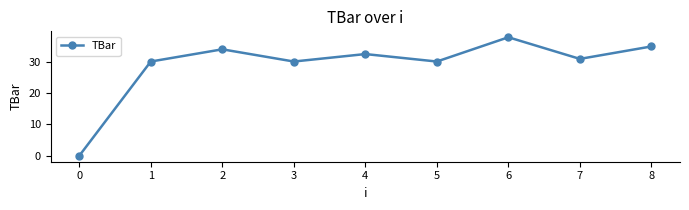

How many points are lower than both their immediate neighbors (excluding endpoints)?

3